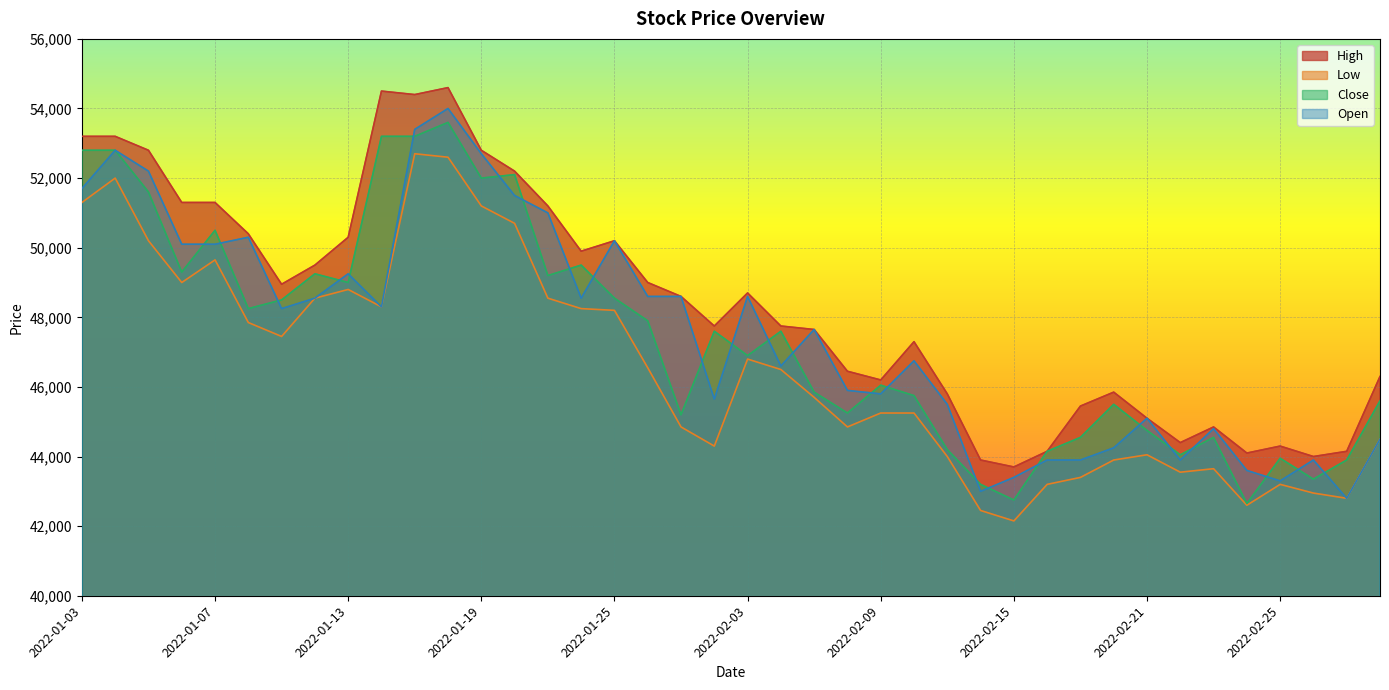

What is the label of the 10th point from the left?

2022-01-14